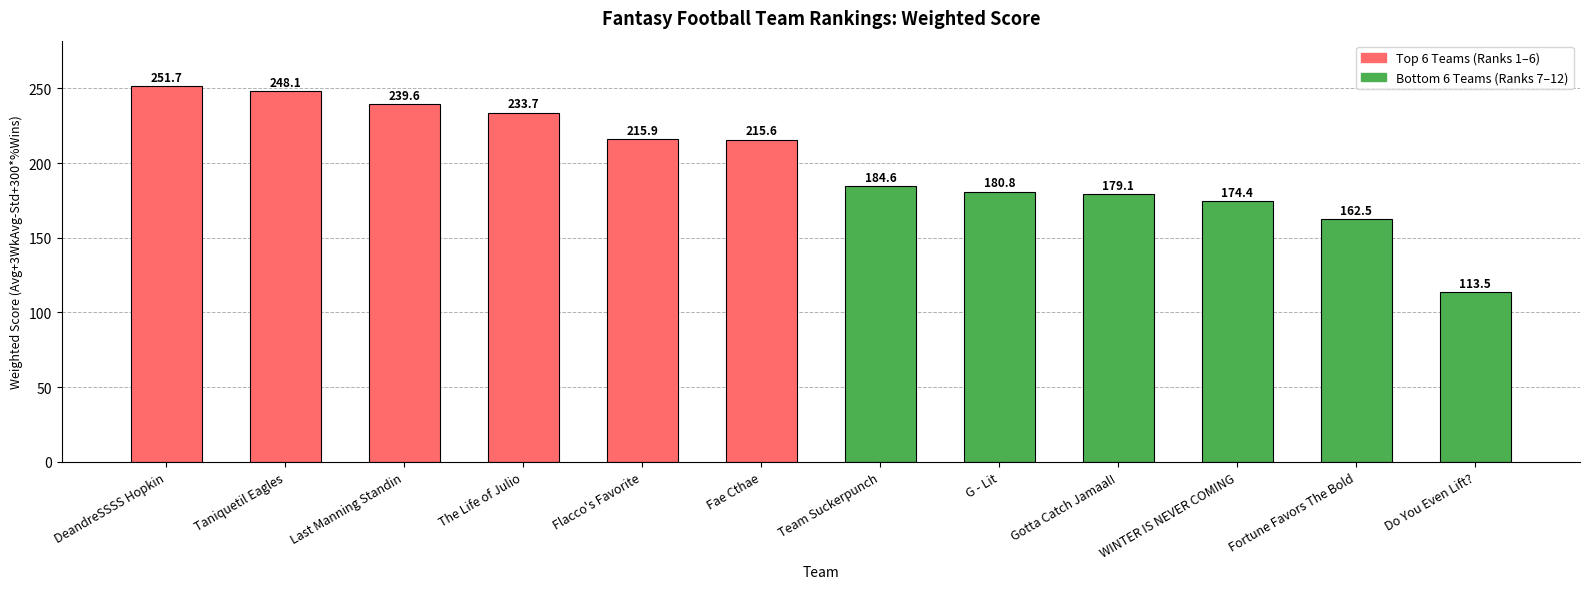

At which category does the chart reach its peak across all series?

DeandreSSSS Hopkin